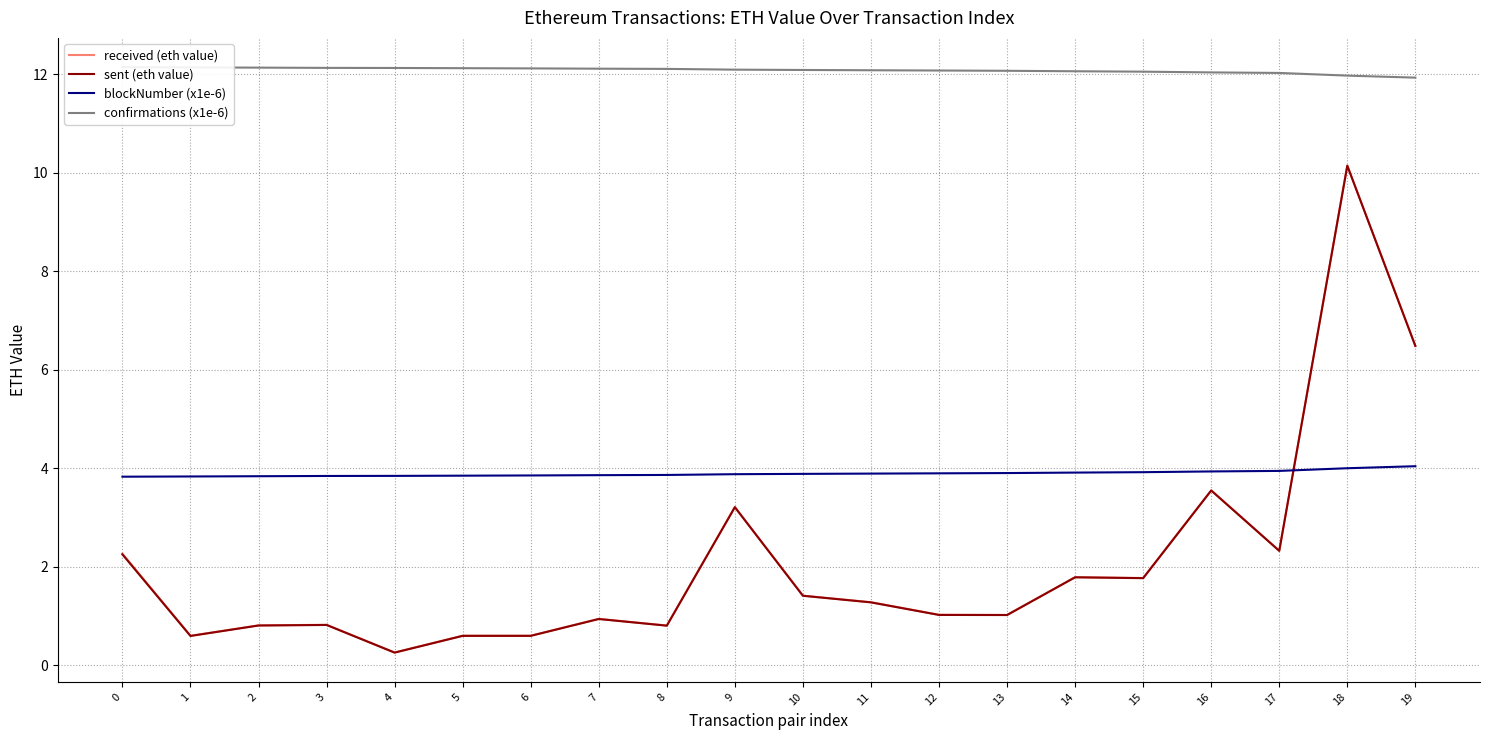

At which category is the sum across all series the highest?

18